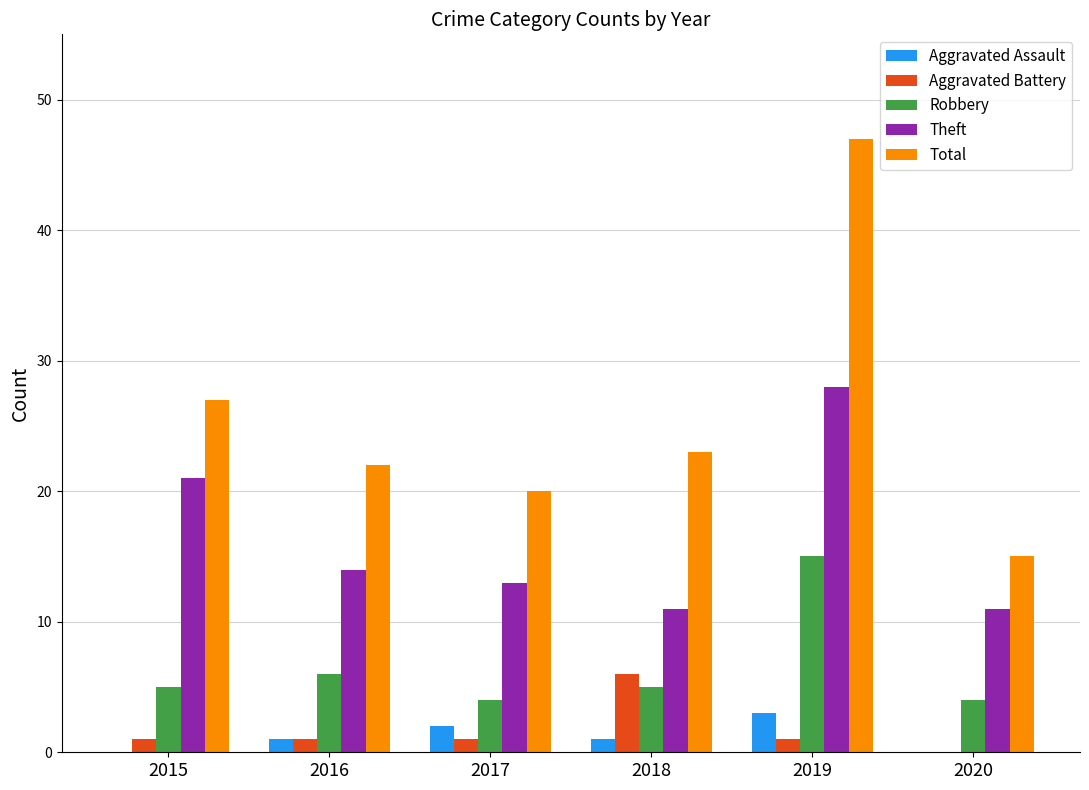

What is the sum of all Aggravated Battery values?

10